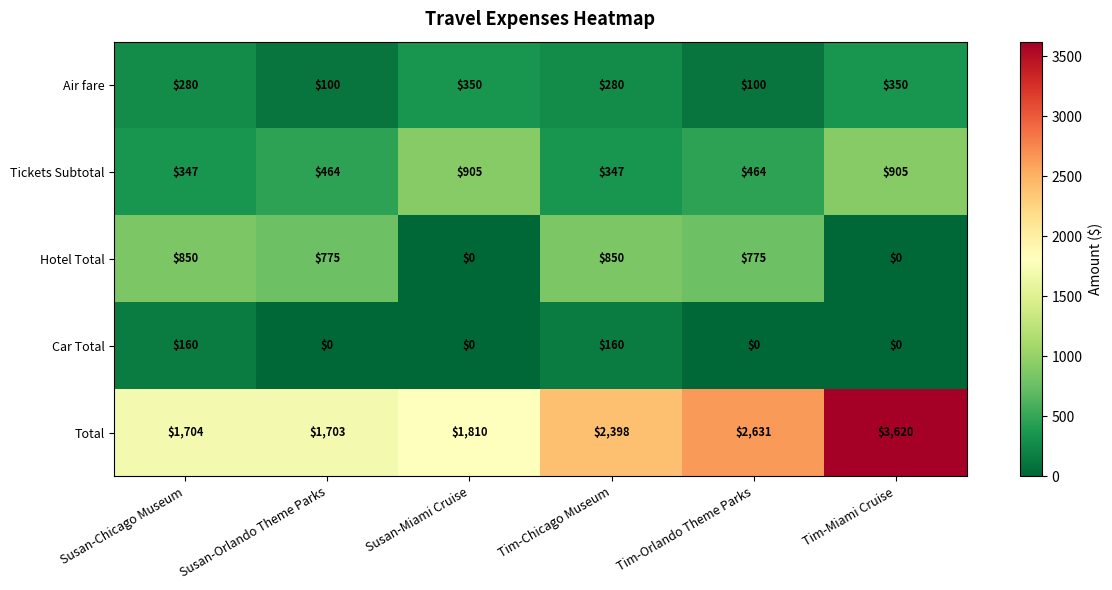

Which series has the largest total across all categories?

Total